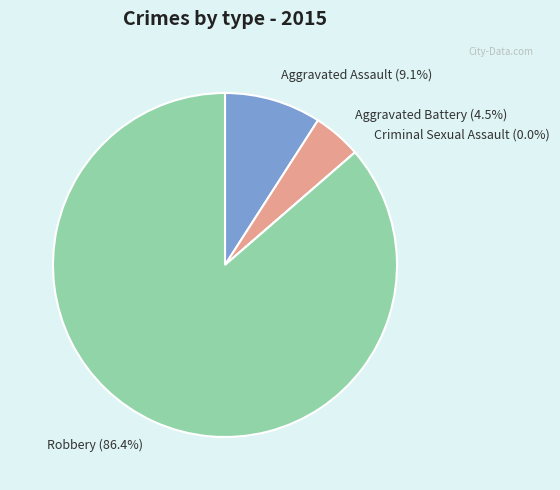

What is the ratio of the value at Robbery to the value at Aggravated Assault?

9.5